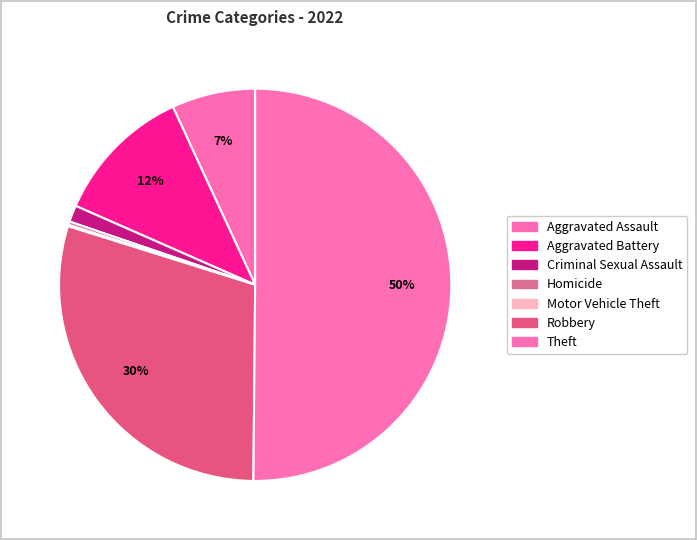

Does Homicide account for over 50% of the chart?

No